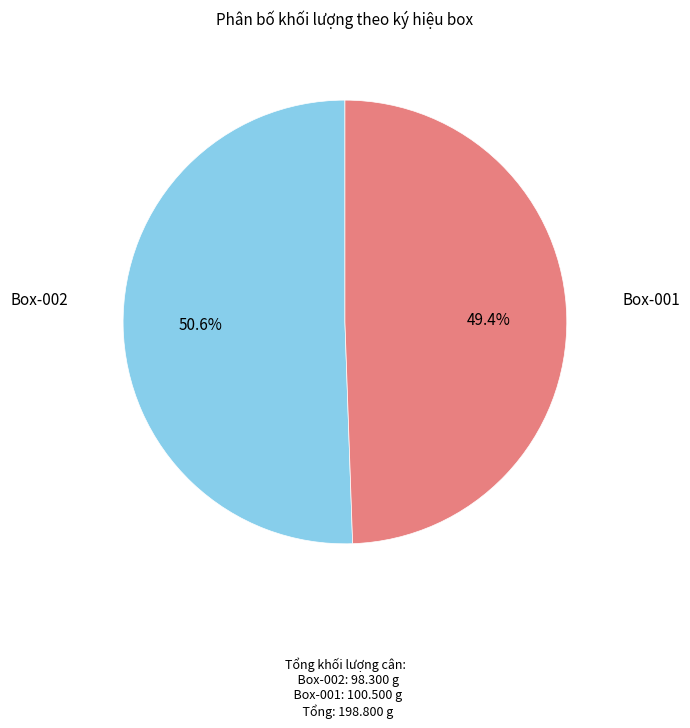

Is the sum of Box-001 and Box-002 greater than half?

Yes